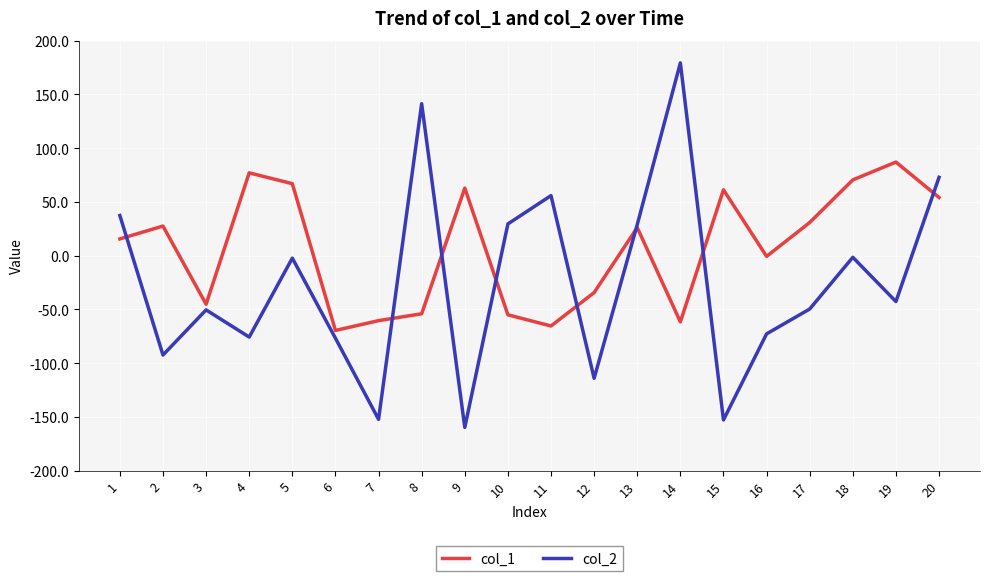

What is the difference between the maximum and second lowest values in the col_2 series?

332.3